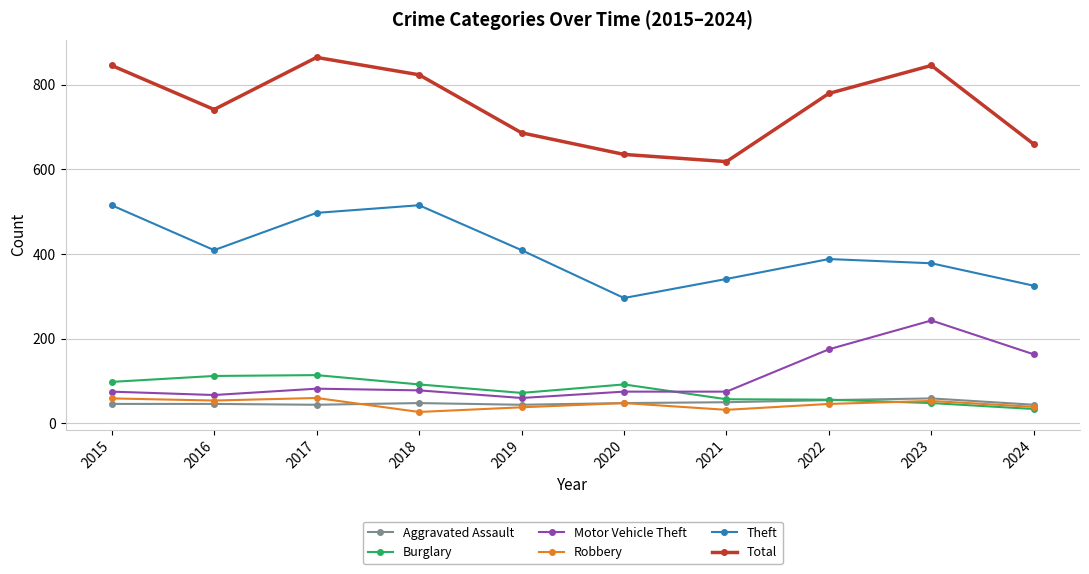

The Robbery series shows 54 at 2016. True or false?

True